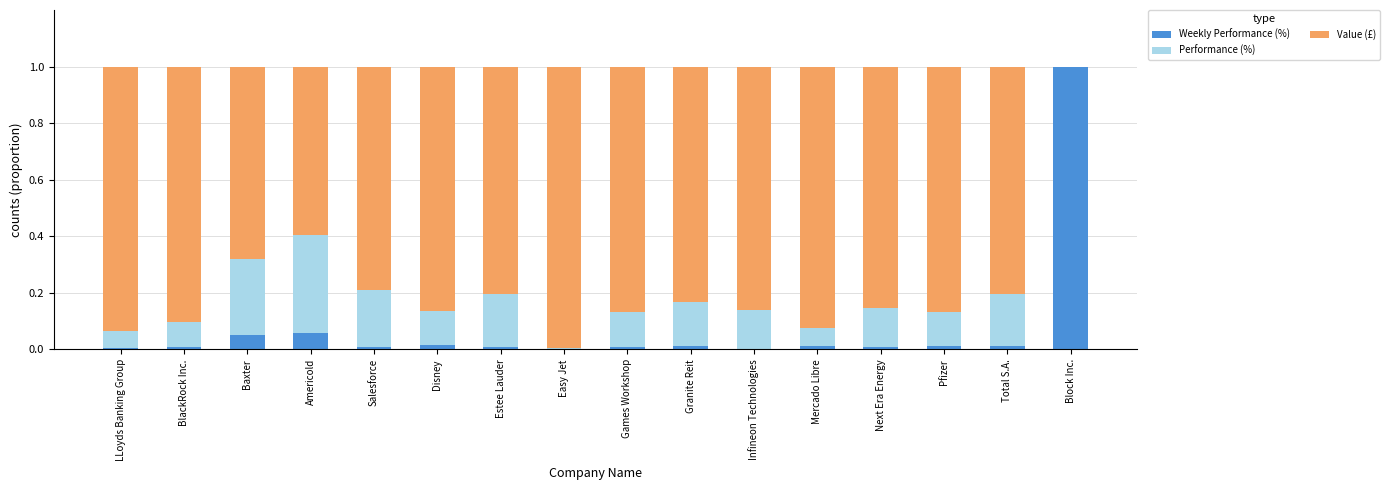

Count the number of data series in this chart.

3